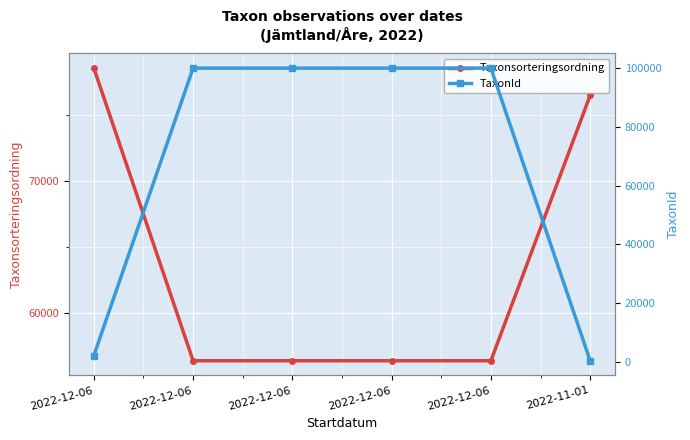

Where is TaxonId nearest to the value 50211?

2022-12-06